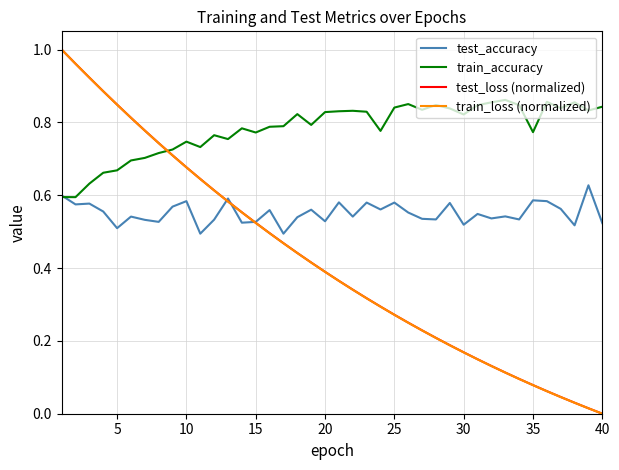

Which series has the largest total across all categories?

train_accuracy